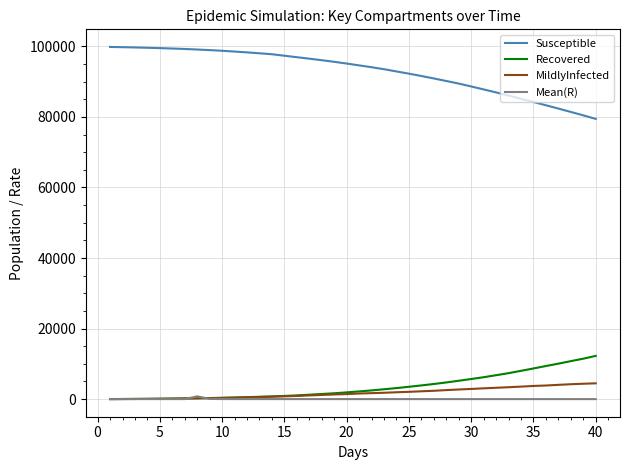

Does the chart display data point markers on the line(s)?

No